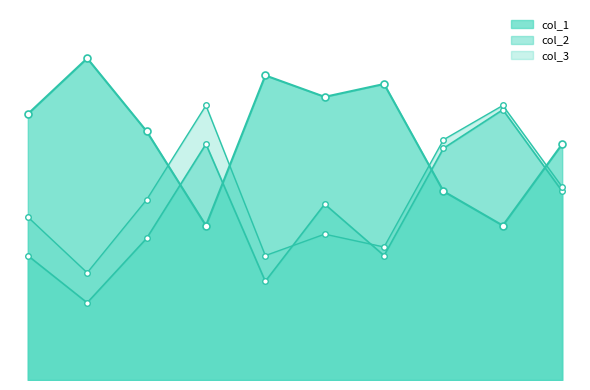

How many data points in col_3 are above 42?

4